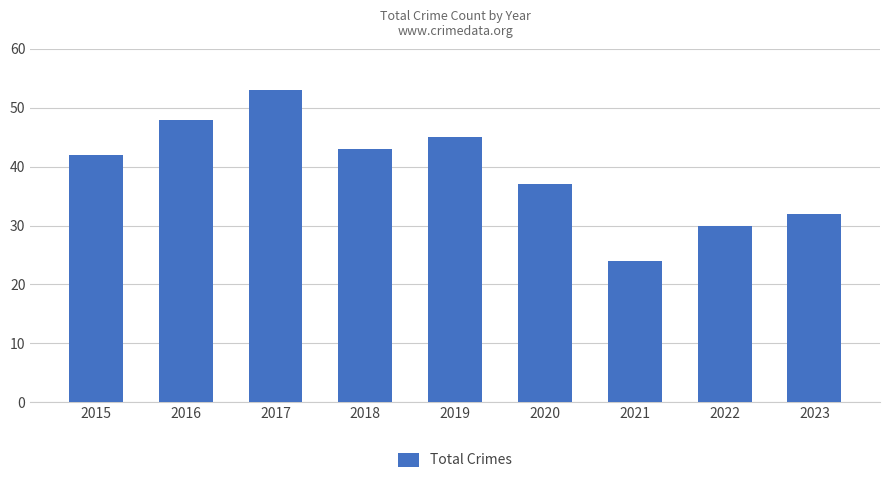

Does the chart contain any negative values?

No